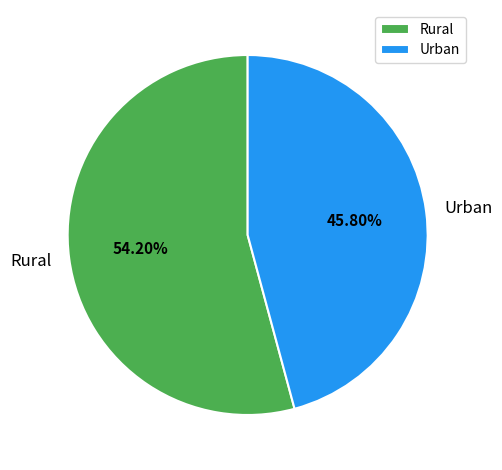

Count the number of slices in the pie.

2